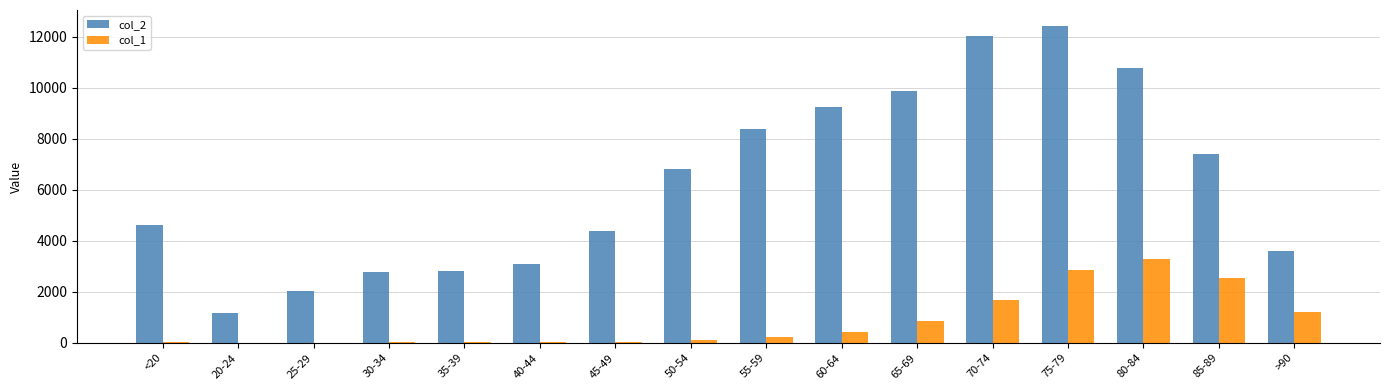

At which label is col_2 closest to 6812?

50-54